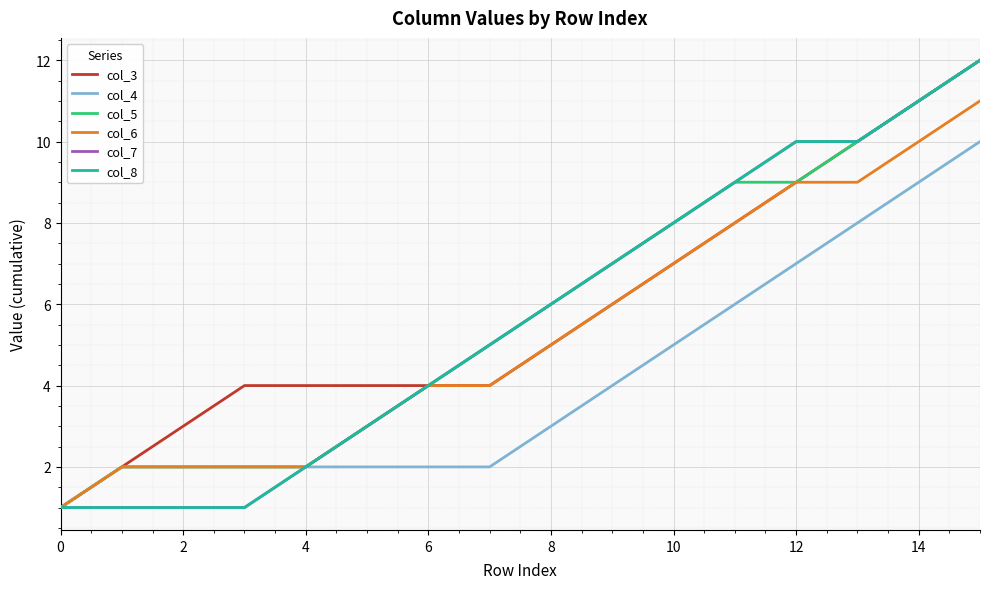

Reading left to right, list all the values displayed in this chart.

col_3: 1	2	3	4	4	4	4	4	5	6	7	8	9	10	11	12
col_4: 1	2	2	2	2	2	2	2	3	4	5	6	7	8	9	10
col_5: 1	2	2	2	2	3	4	5	6	7	8	9	9	10	11	12
col_6: 1	2	2	2	2	3	4	4	5	6	7	8	9	9	10	11
col_7: 1	1	1	1	2	3	4	5	6	7	8	9	10	10	11	12
col_8: 1	1	1	1	2	3	4	5	6	7	8	9	10	10	11	12